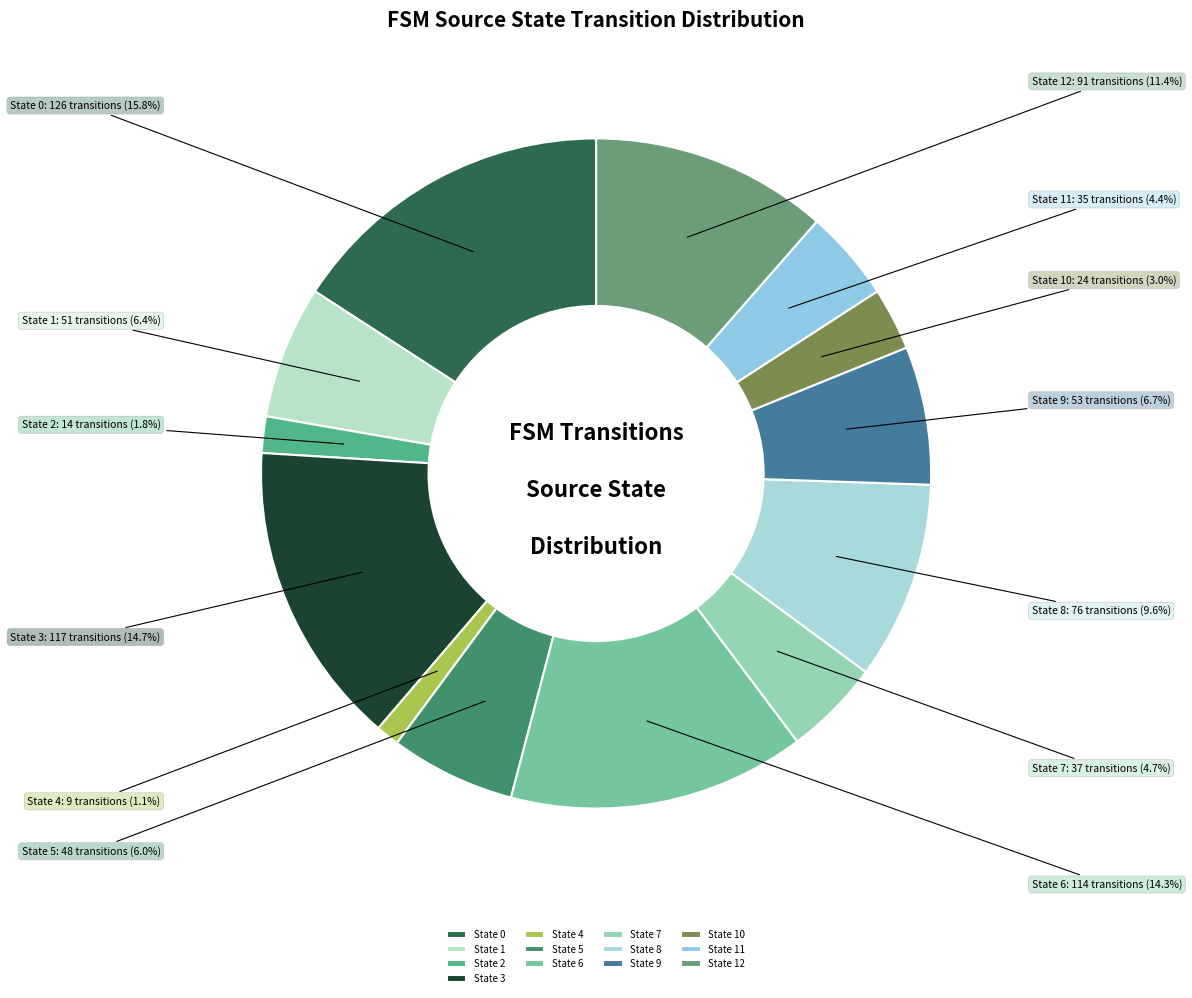

Is it true that State 8 is 1% of the pie?

False